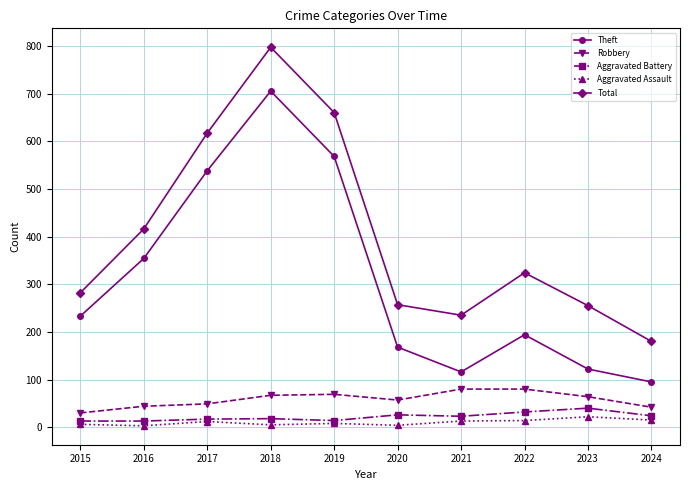

What value does the Aggravated Battery series have at 2018, to the nearest 10?

20